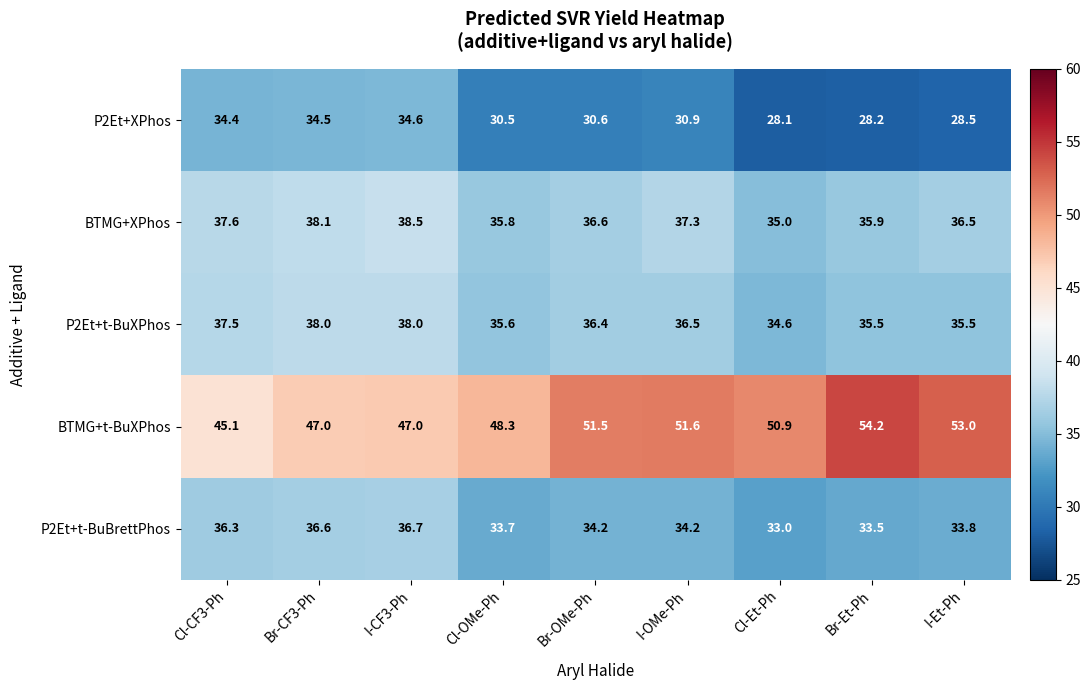

What is the sum of the BTMG+XPhos values at Br-OMe-Ph and Cl-OMe-Ph?

72.4